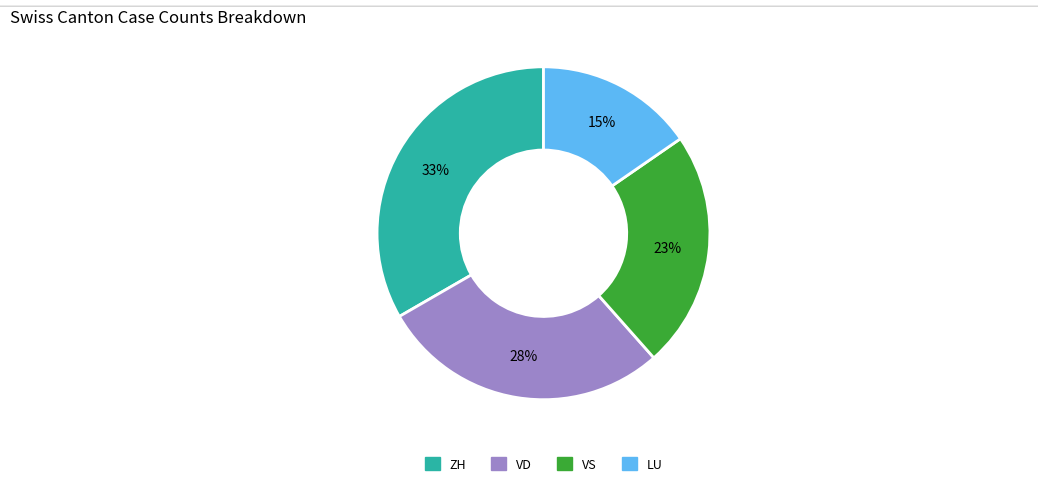

Do VS and LU together represent more than half of the pie?

No